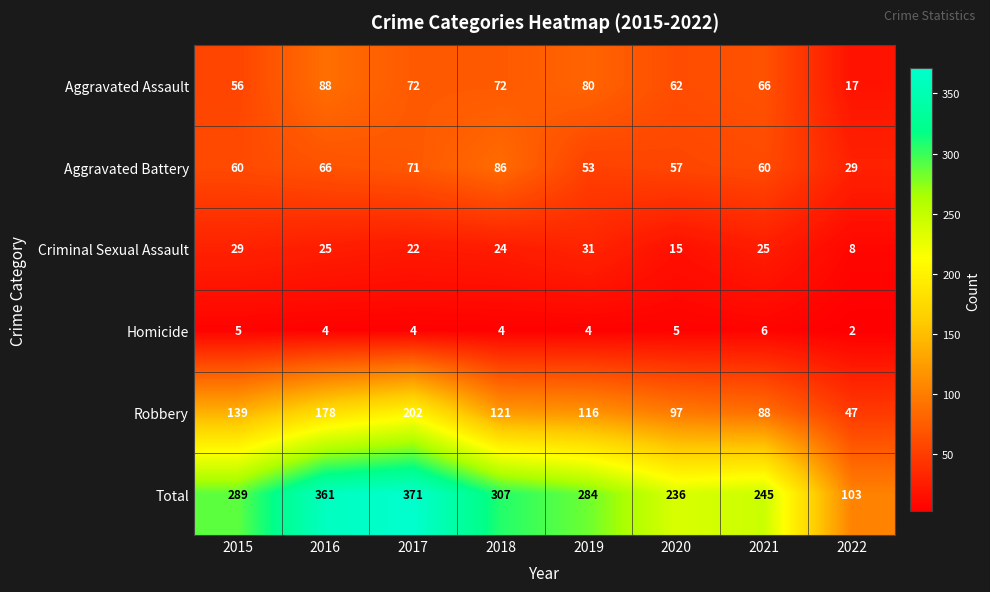

At 2020, list the series in order from largest to smallest.

Total, Robbery, Aggravated Assault, Aggravated Battery, Criminal Sexual Assault, Homicide